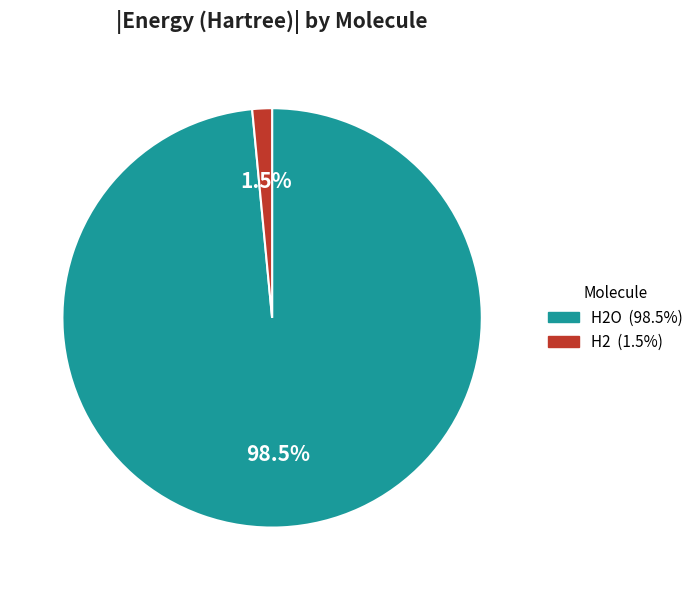

Is there a majority slice in this chart?

Yes